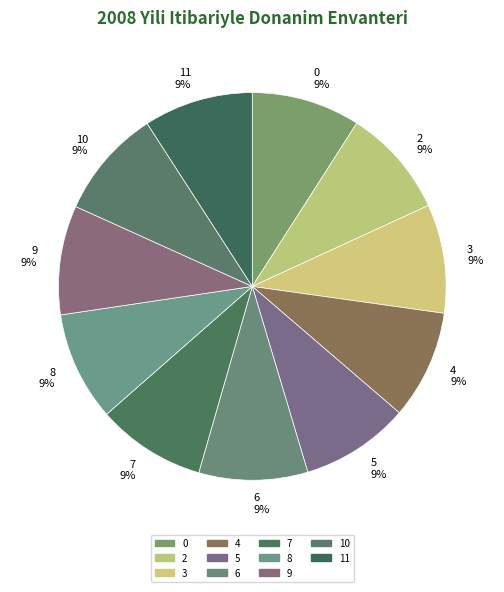

How many slices are in this pie chart?

11